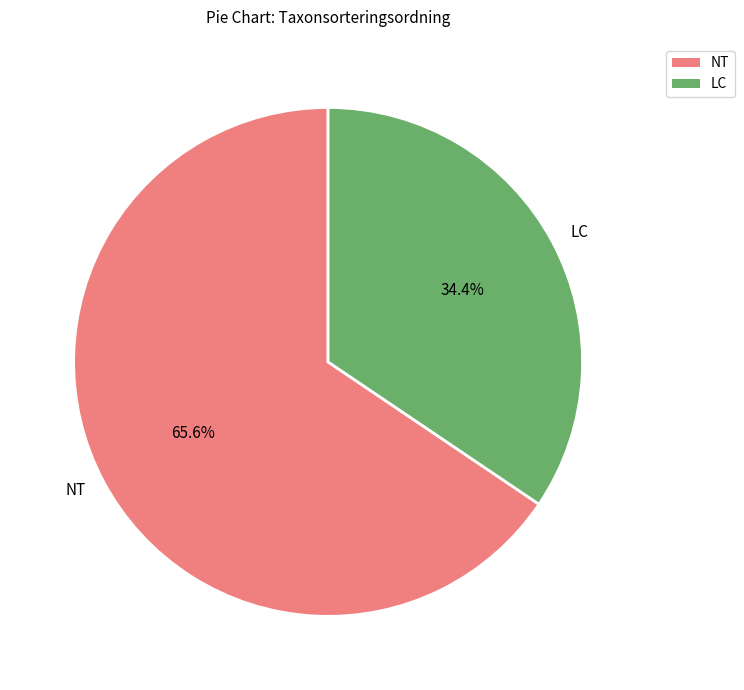

Does any single category account for the majority?

Yes